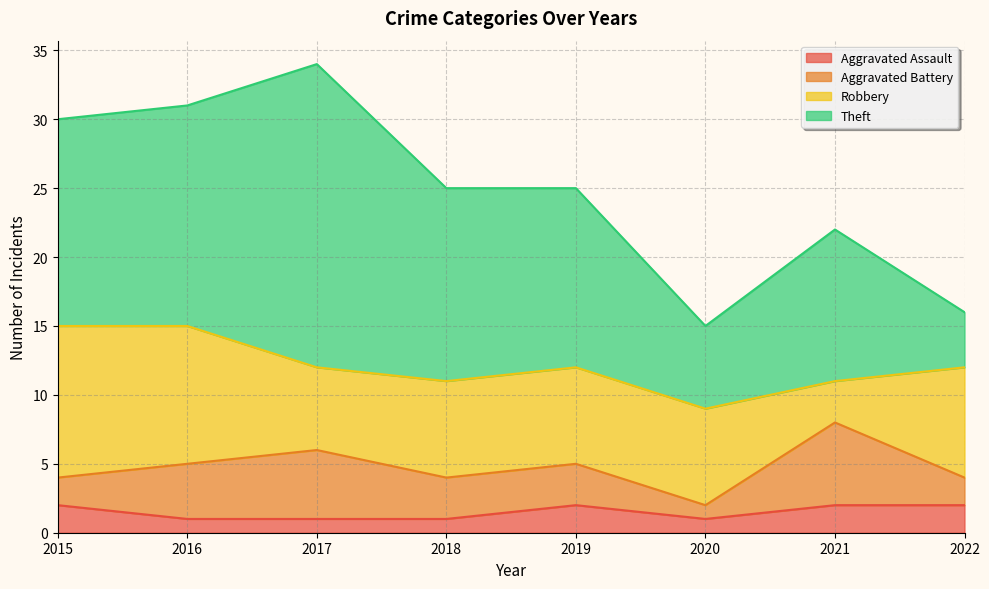

Between 2015 and 2021, which series saw the biggest shift?

Robbery